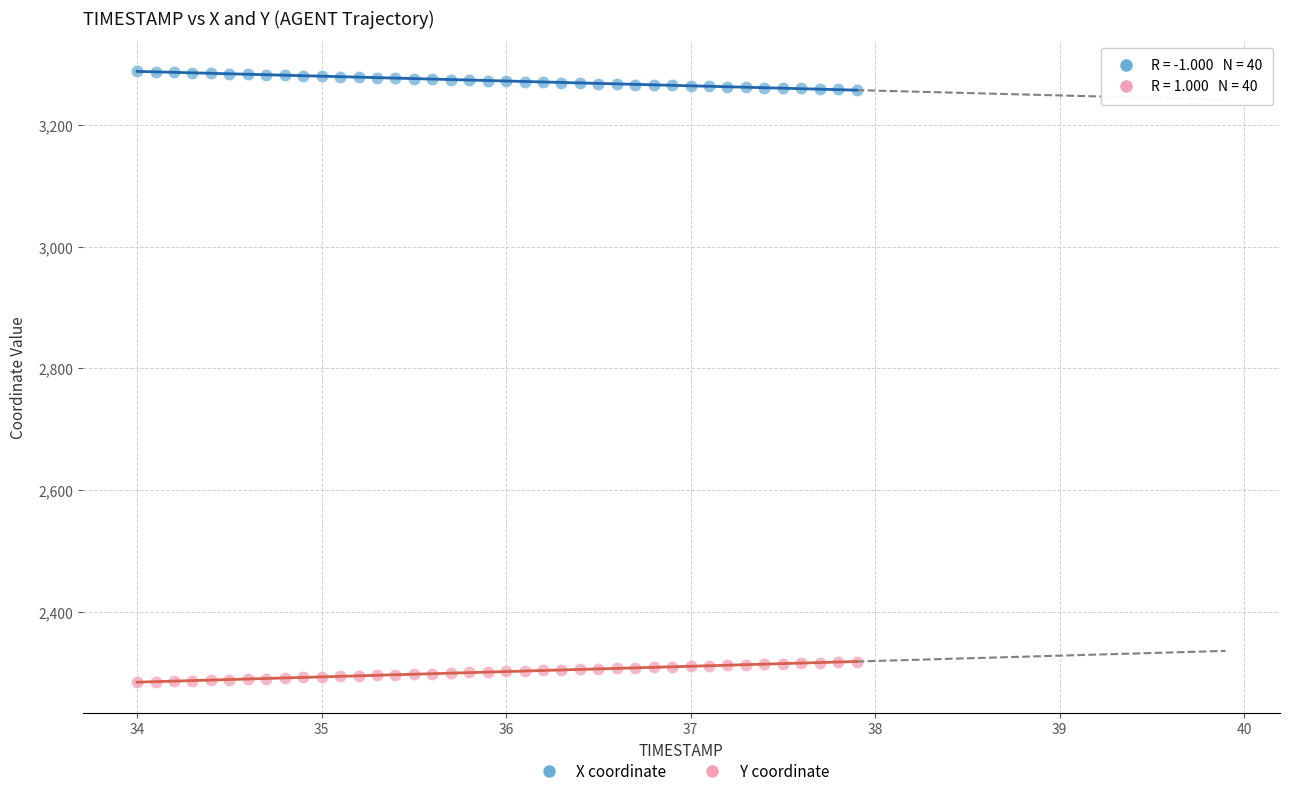

Which series contains the highest Y value?

X coordinate